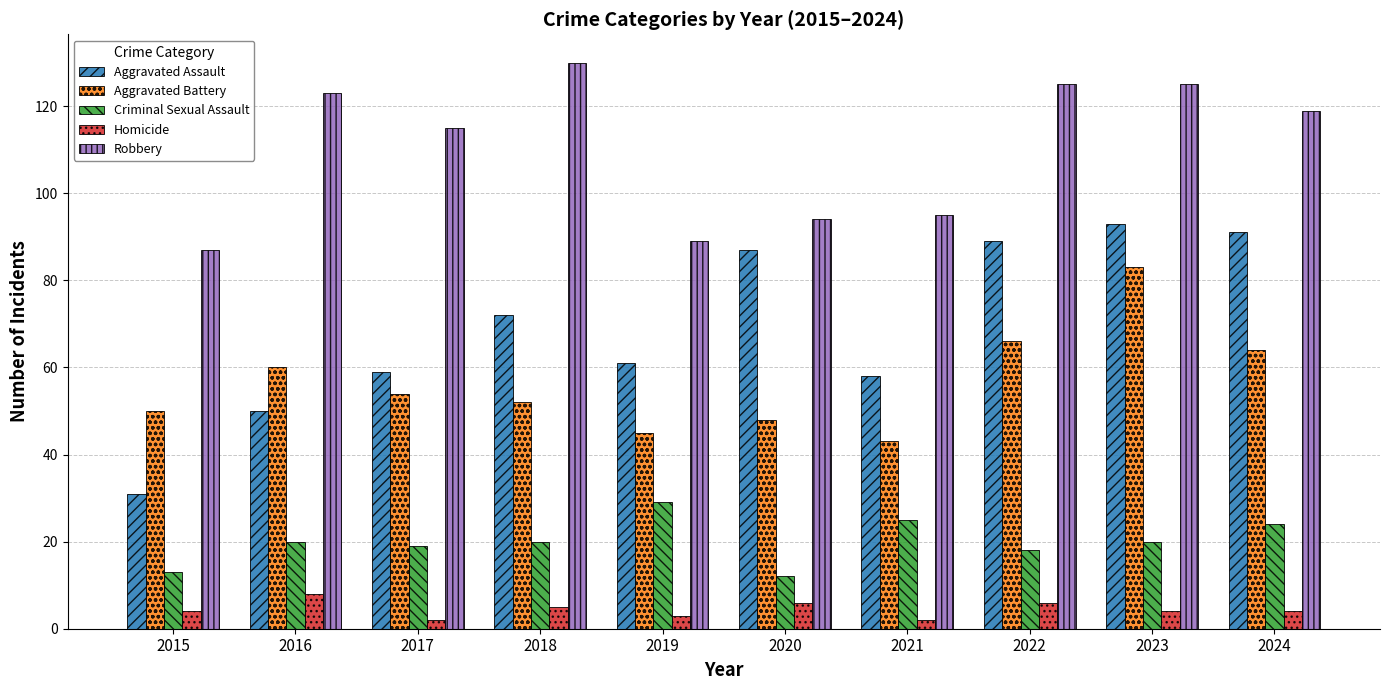

Reading left to right, transcribe all the data shown in this chart.

Aggravated Assault: 31	50	59	72	61	87	58	89	93	91
Aggravated Battery: 50	60	54	52	45	48	43	66	83	64
Criminal Sexual Assault: 13	20	19	20	29	12	25	18	20	24
Homicide: 4	8	2	5	3	6	2	6	4	4
Robbery: 87	123	115	130	89	94	95	125	125	119